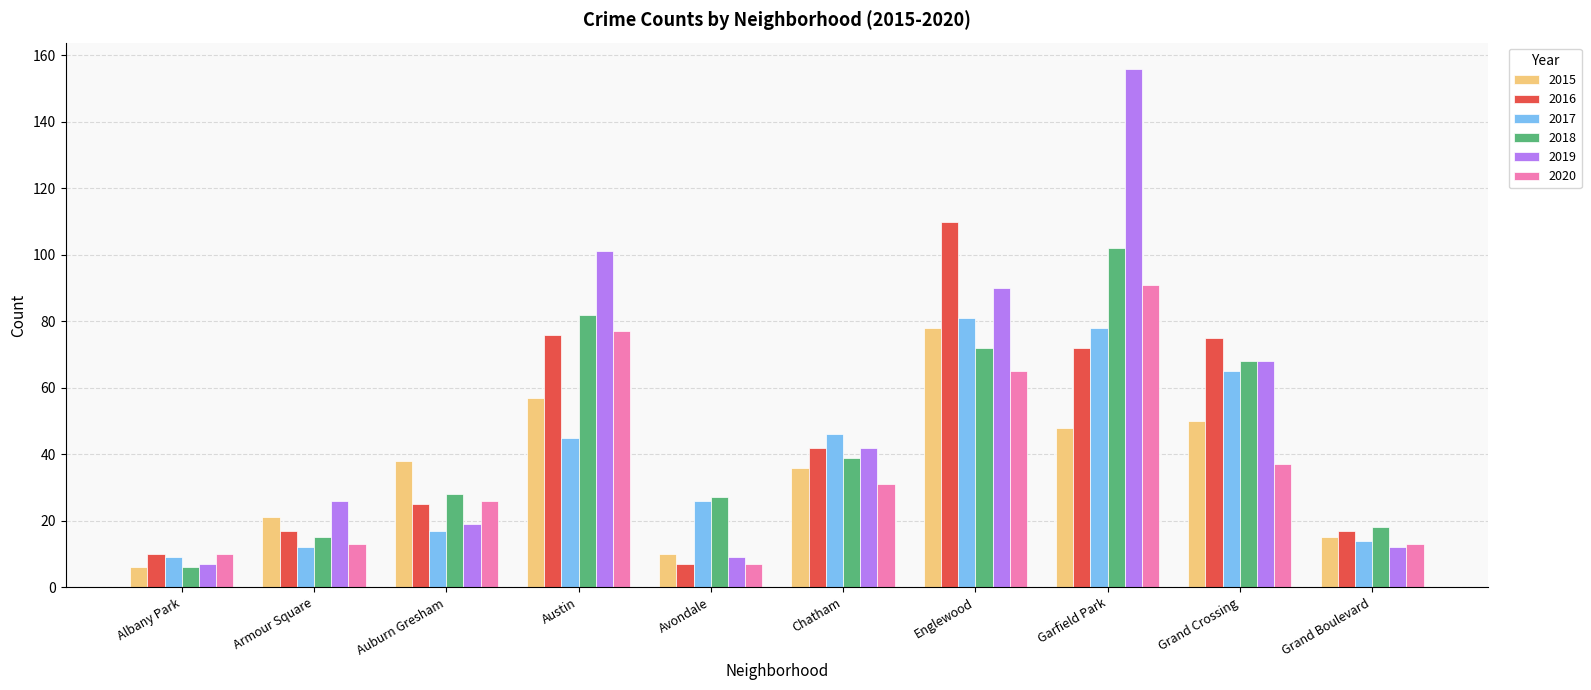

How many bars are there in total?

60